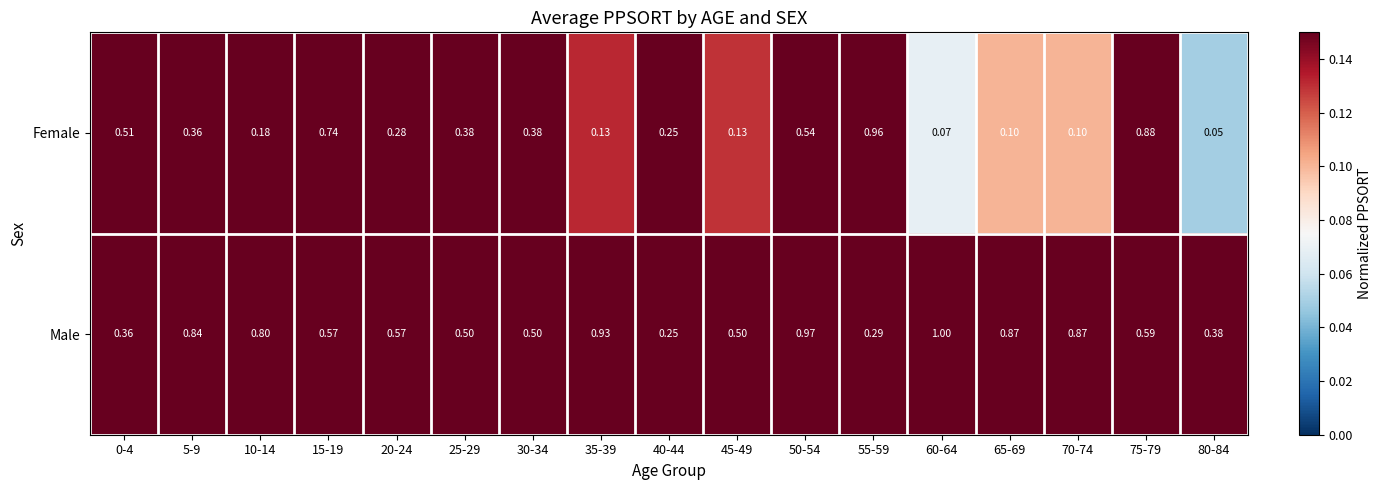

Which series has the largest total across all categories?

Male